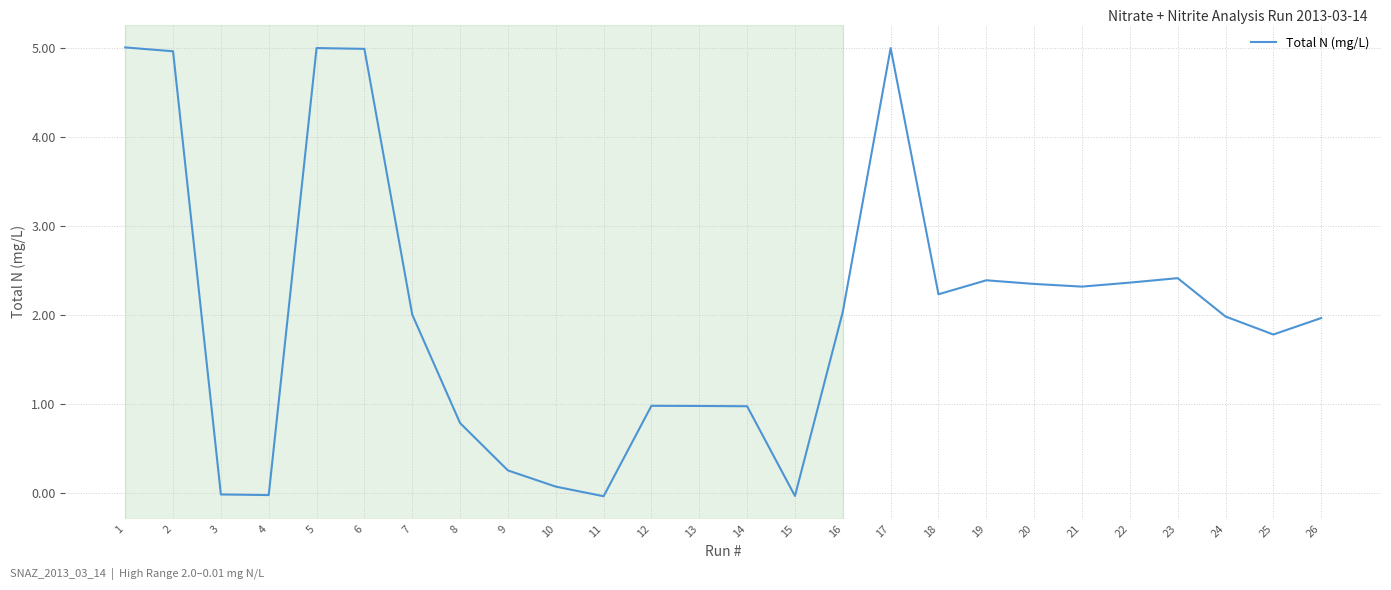

What is the difference between the maximum and minimum values?

5.0